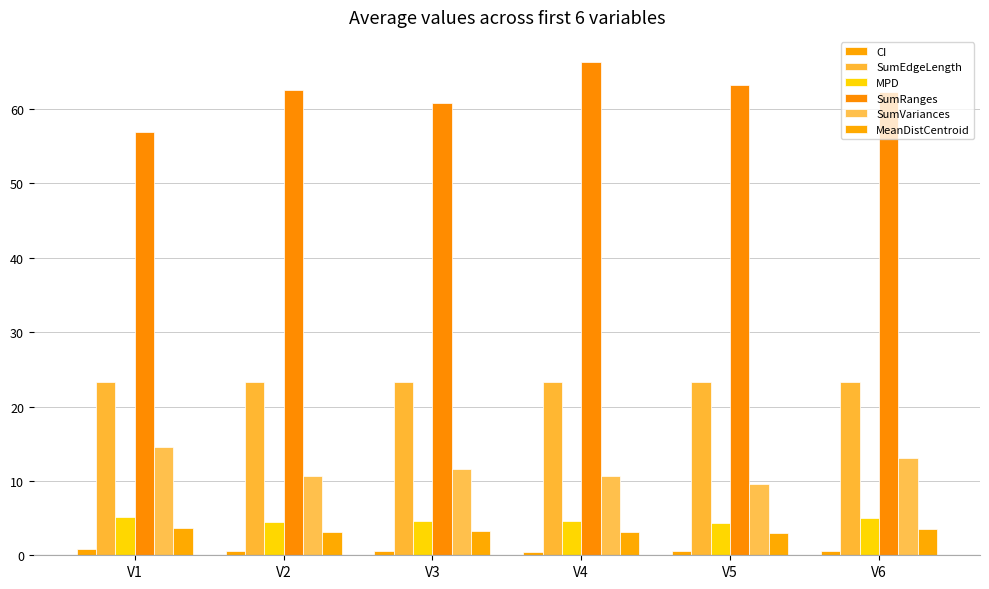

At which category is the sum across all series the highest?

V4